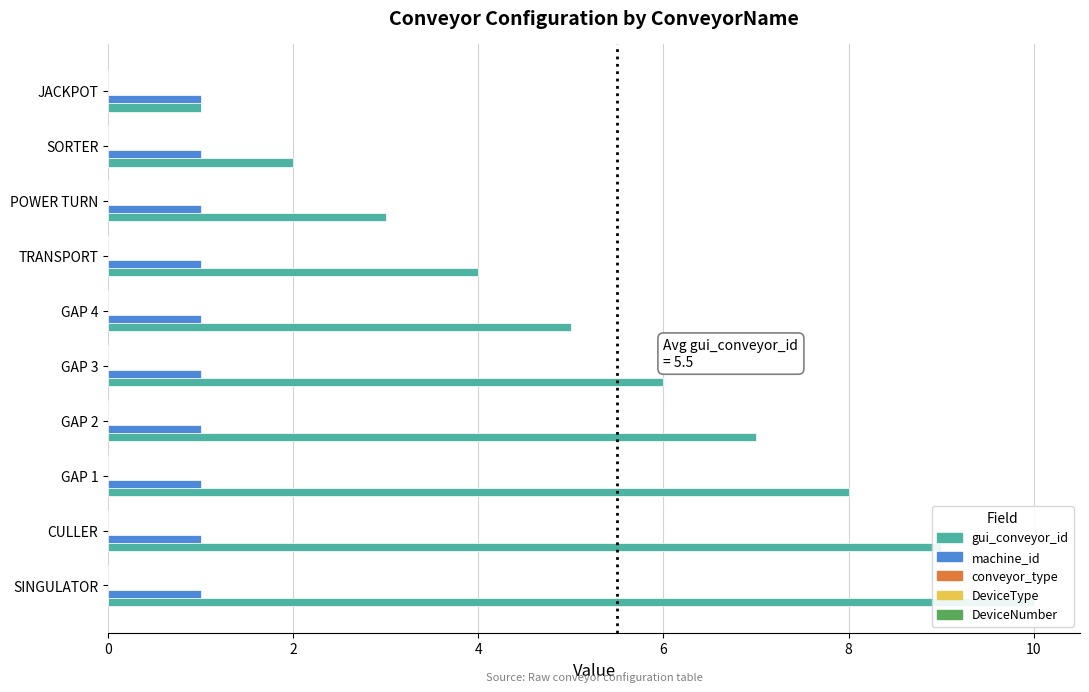

What is the average value of the DeviceType series?

0.1